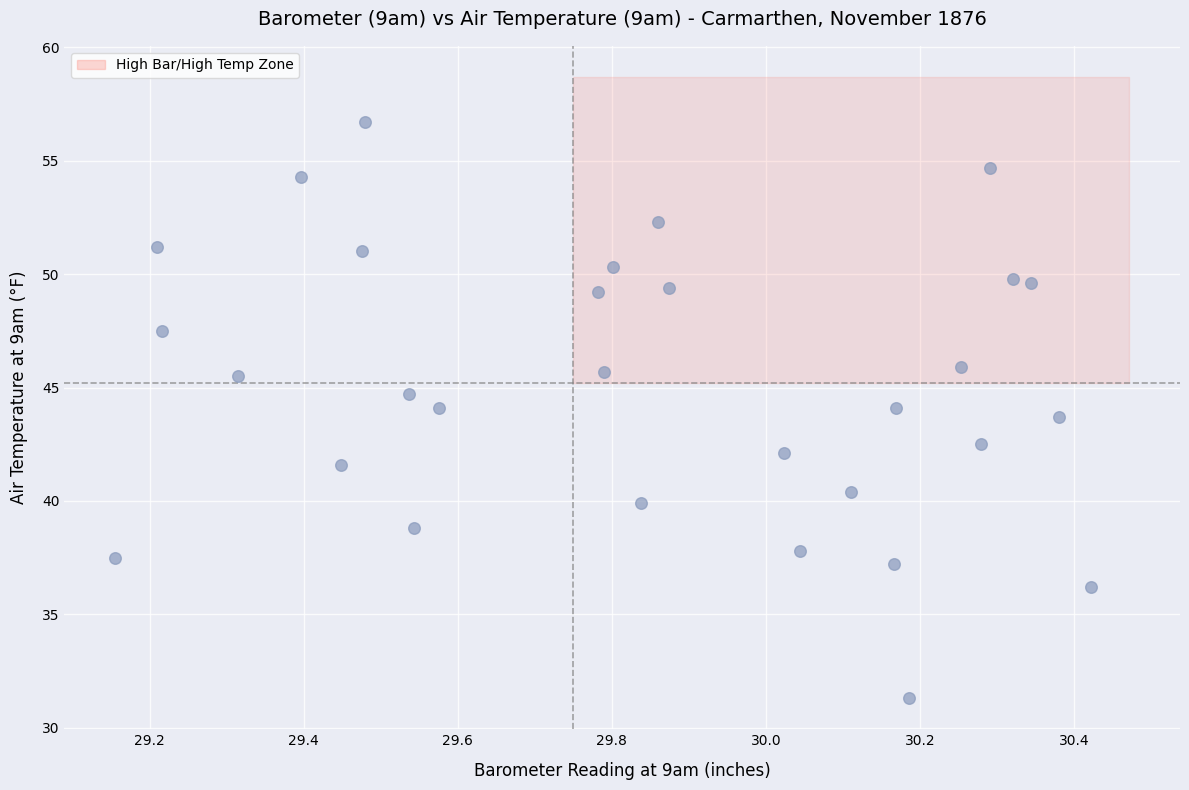

What is the range of Y values (max minus min)?

25.4